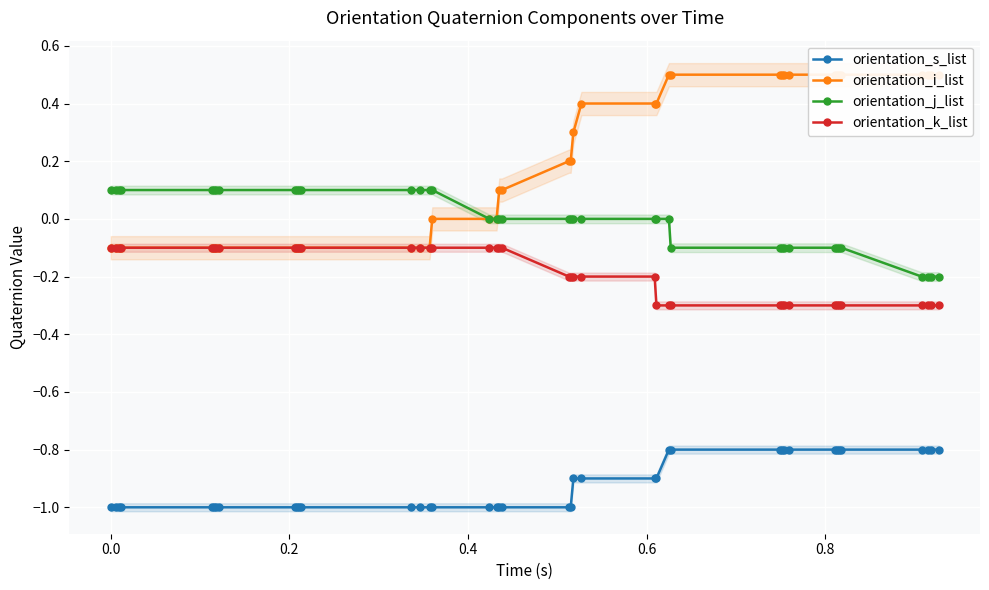

Which series has the widest spread of values?

orientation_i_list